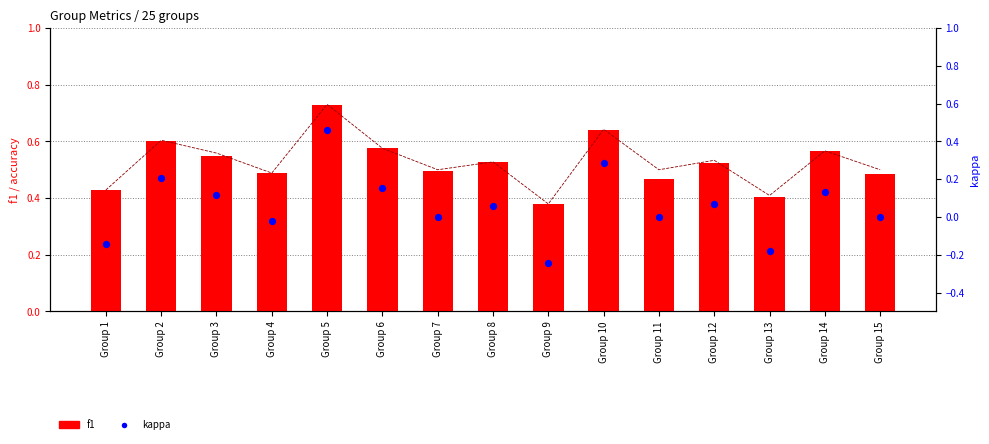

Which series has the largest Y range (max minus min)?

kappa